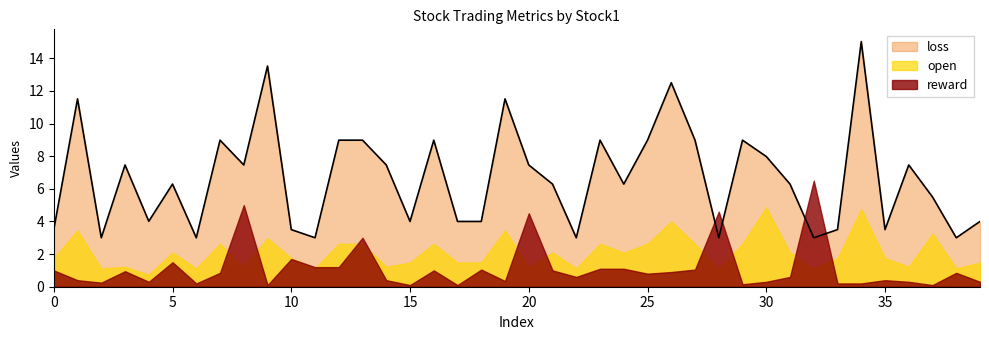

The value of open at 30 is 7.1. True or false?

False